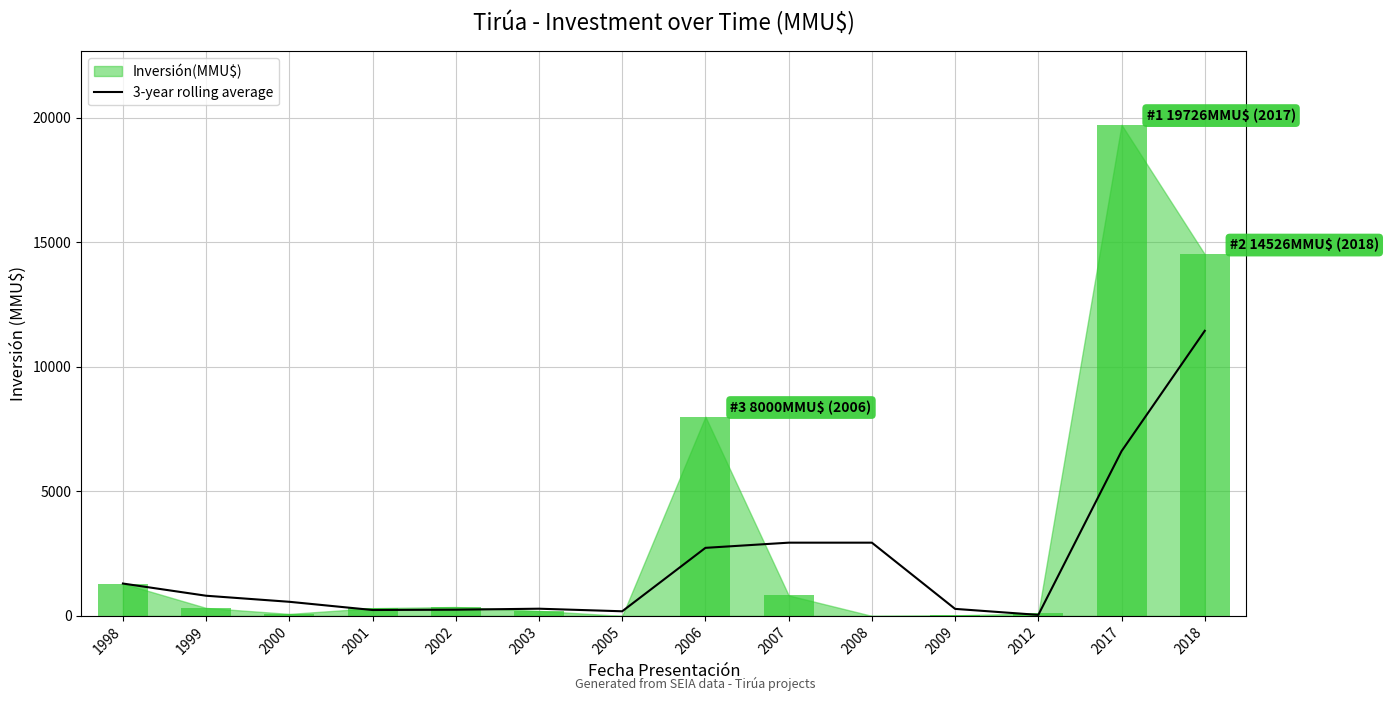

The 3-year rolling average series shows 1300.0 at 1998. True or false?

True